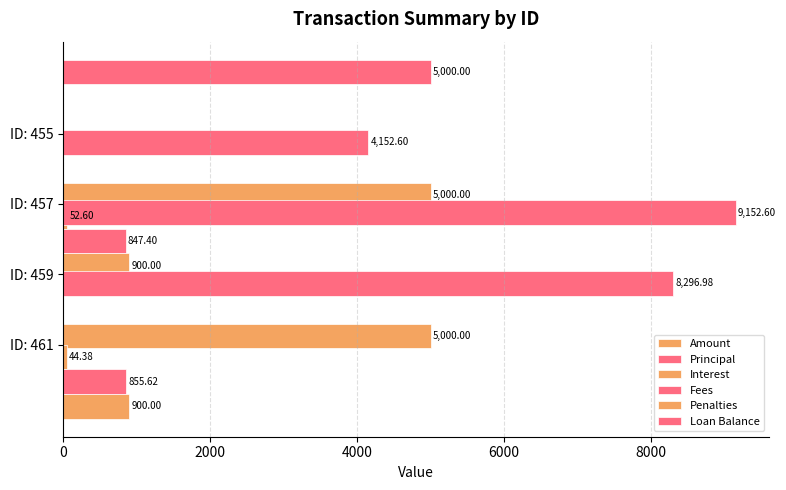

True or false: Penalties has a value of 0.1 at 6000.

False